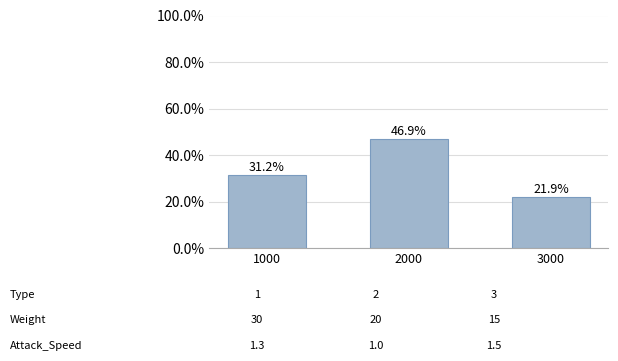

What is the change in value from 2000 to 3000?

-25.0